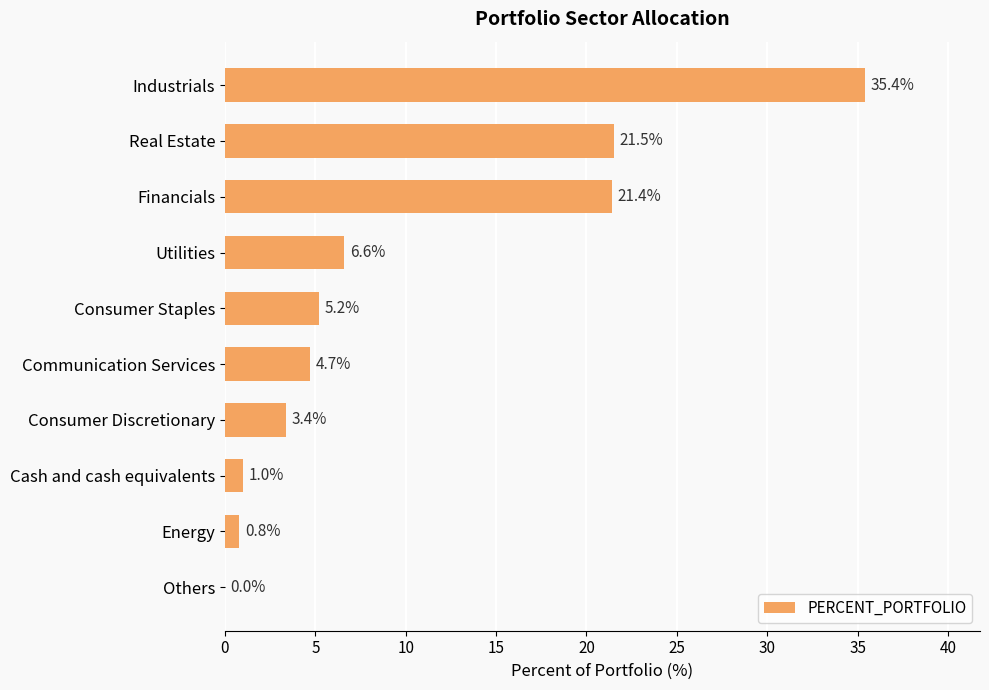

The chart shows a value of 11.4 at Others. True or false?

False